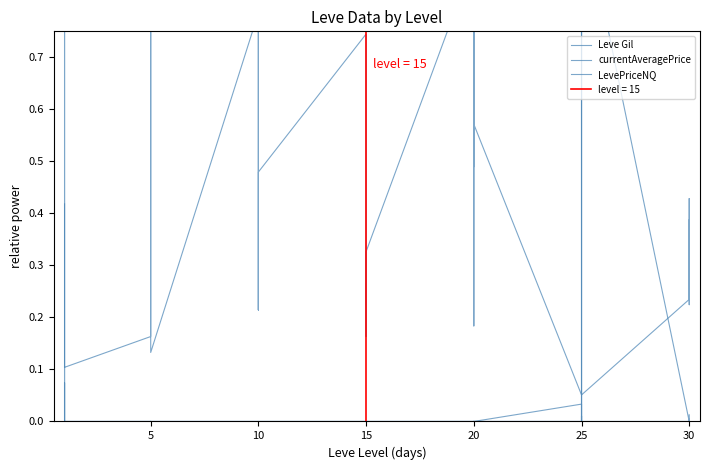

Which series has the widest spread of values?

Leve Gil